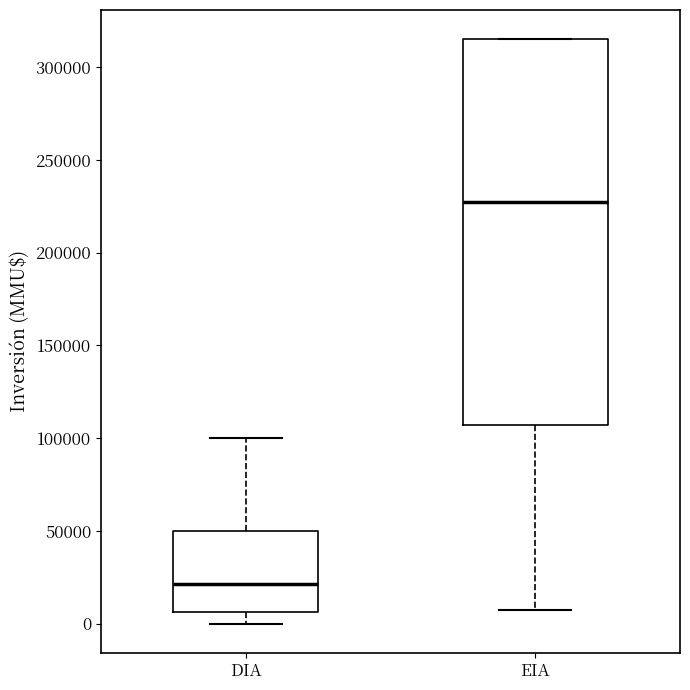

Where does the upper whisker of the box for DIA end on the y-axis? The values are not printed on the chart, so give them approximately, as read against the axis.

100000